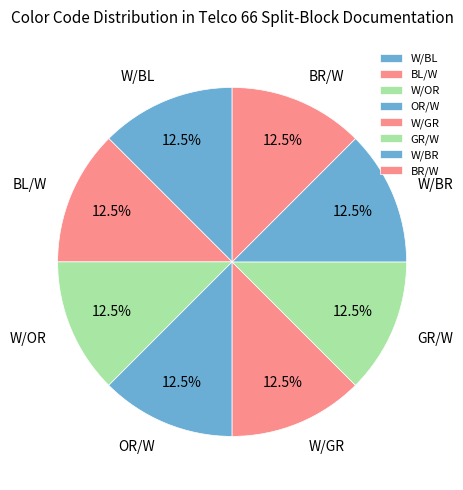

Does BL/W represent more than half of the total?

No